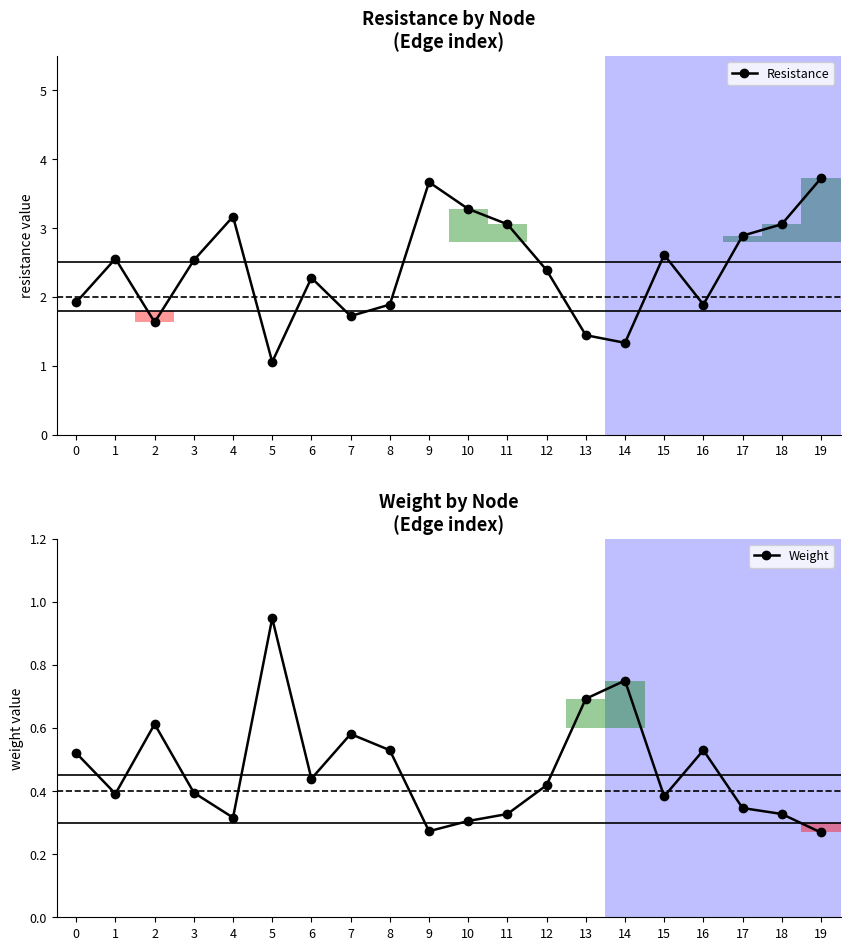

Is it true that Weight equals 0.5 at 13?

False